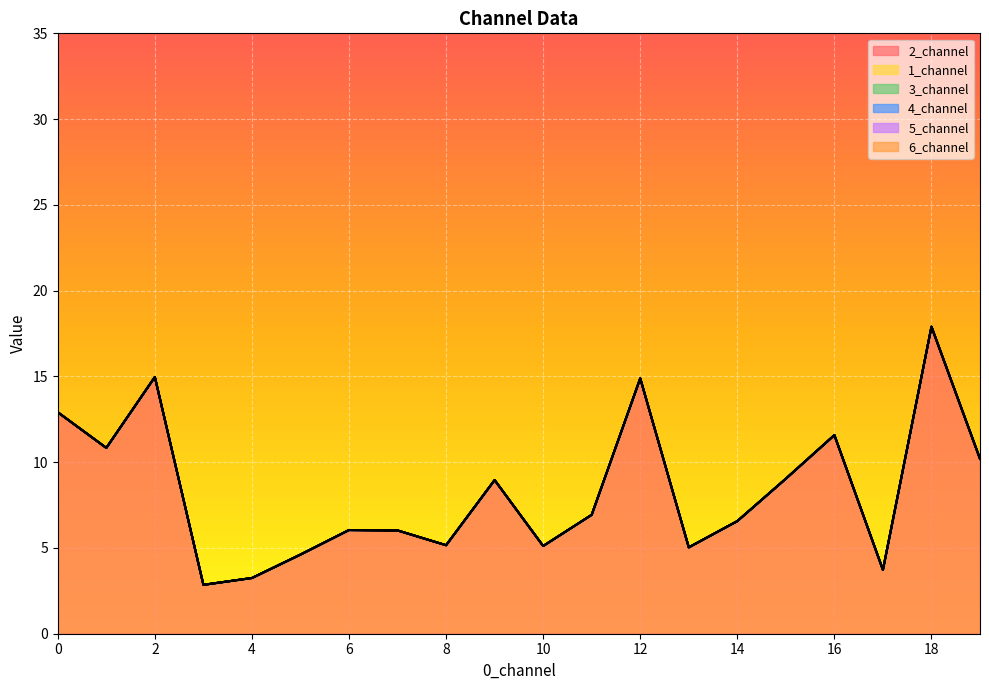

Reading left to right, what are all the values shown in this chart?

2_channel: 0=12.9	1=10.8	2=15.0	3=2.9	4=3.2	5=4.6	6=6.0	7=6.0	8=5.2	9=9.0	10=5.1	11=6.9	12=14.9	13=5.0	14=6.6	15=9.0	16=11.6	17=3.7	18=17.9	19=10.2
1_channel: 0=0.0	1=0.0	2=0.0	3=0.0	4=0.0	5=0.0	6=0.0	7=0.0	8=0.0	9=0.0	10=0.0	11=0.0	12=0.0	13=0.0	14=0.0	15=0.0	16=0.0	17=0.0	18=0.0	19=0.0
3_channel: 0=0.0	1=0.0	2=0.0	3=0.0	4=0.0	5=0.0	6=0.0	7=0.0	8=0.0	9=0.0	10=0.0	11=0.0	12=0.0	13=0.0	14=0.0	15=0.0	16=0.0	17=0.0	18=0.0	19=0.0
4_channel: 0=0.0	1=0.0	2=0.0	3=0.0	4=0.0	5=0.0	6=0.0	7=0.0	8=0.0	9=0.0	10=0.0	11=0.0	12=0.0	13=0.0	14=0.0	15=0.0	16=0.0	17=0.0	18=0.0	19=0.0
5_channel: 0=0.0	1=0.0	2=0.0	3=0.0	4=0.0	5=0.0	6=0.0	7=0.0	8=0.0	9=0.0	10=0.0	11=0.0	12=0.0	13=0.0	14=0.0	15=0.0	16=0.0	17=0.0	18=0.0	19=0.0
6_channel: 0=0.0	1=0.0	2=0.0	3=0.0	4=0.0	5=0.0	6=0.0	7=0.0	8=0.0	9=0.0	10=0.0	11=0.0	12=0.0	13=0.0	14=0.0	15=0.0	16=0.0	17=0.0	18=0.0	19=0.0